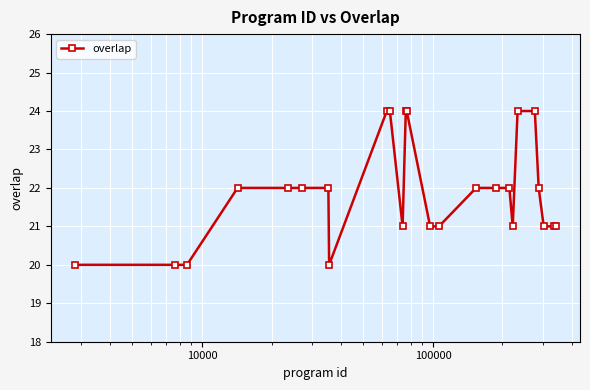

What is the value of the 1st point from the left?

20